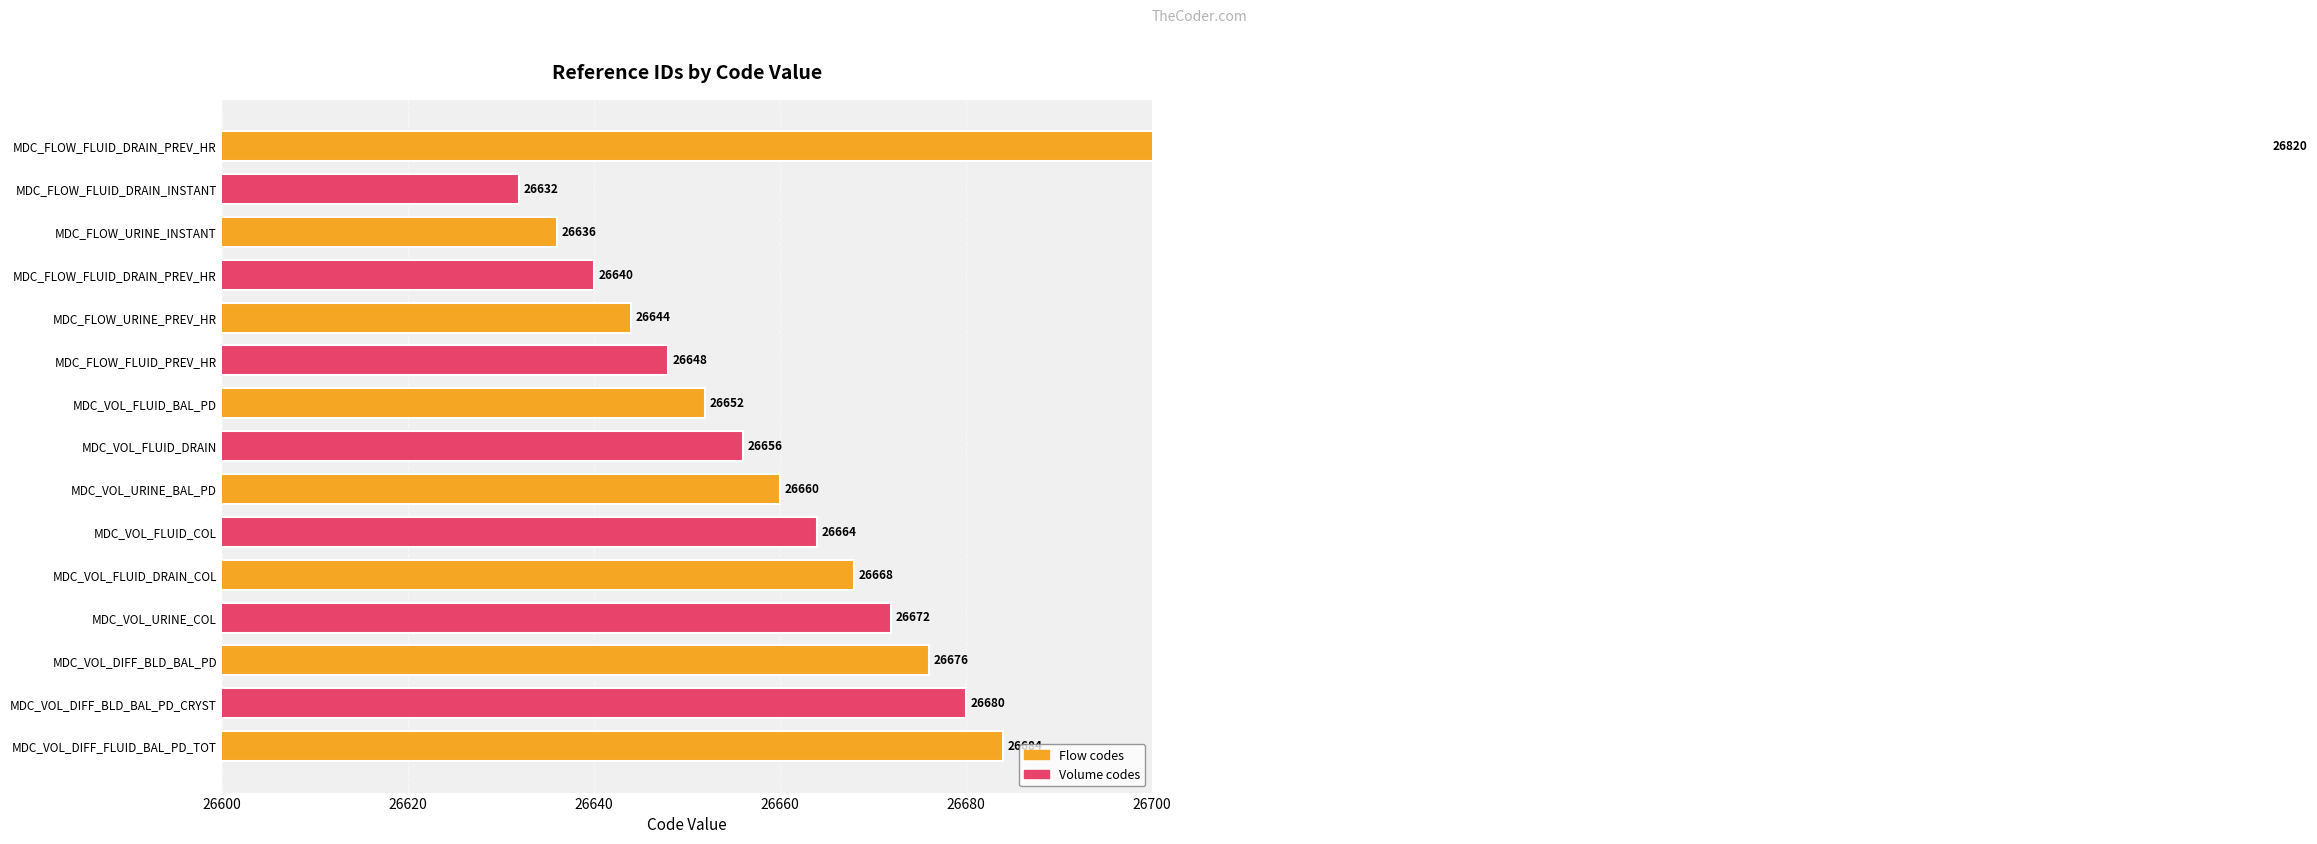

How many categories are shown in the chart?

15